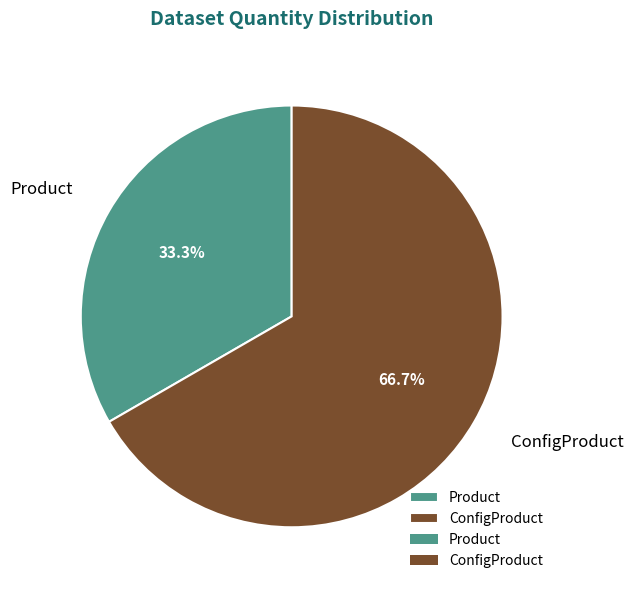

The ConfigProduct slice represents 67% of the pie. True or false?

True